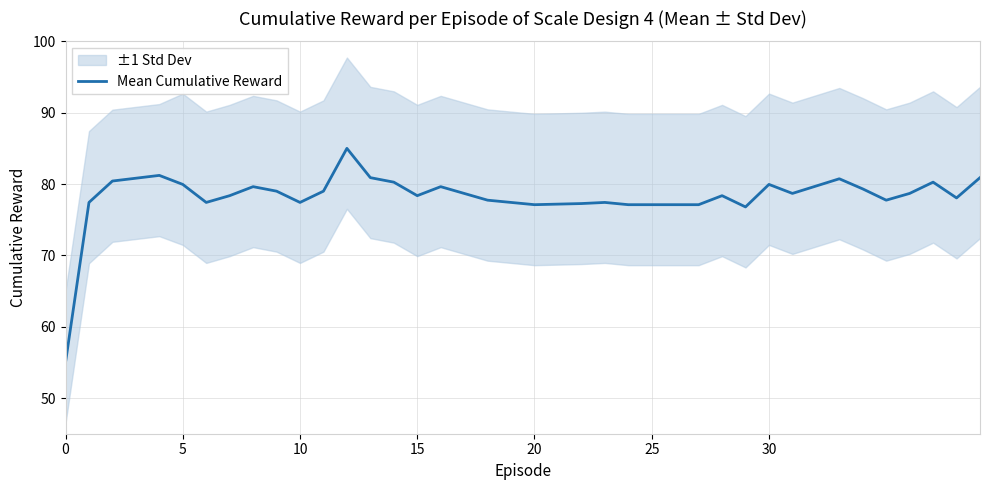

What is the label of the 32nd point from the right?

8